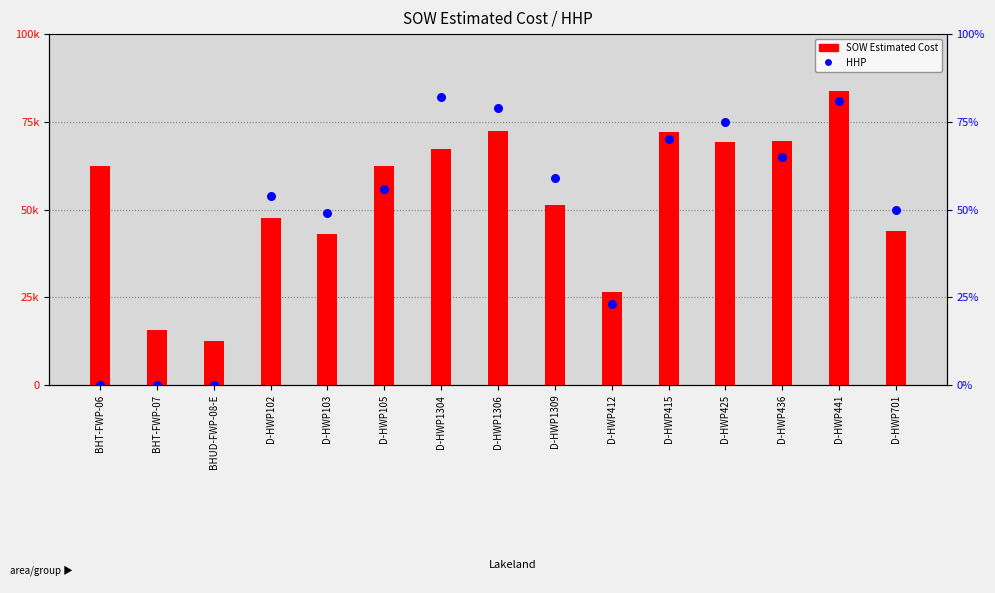

What is the total value across all series at D-HWP412?

26640.0